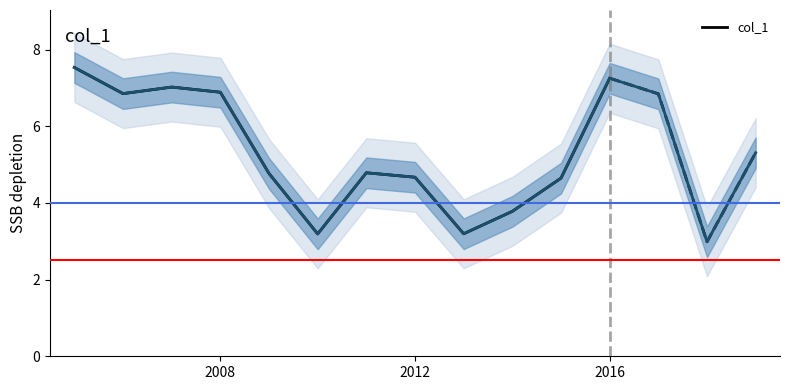

What is the maximum value shown in the chart?

7.5